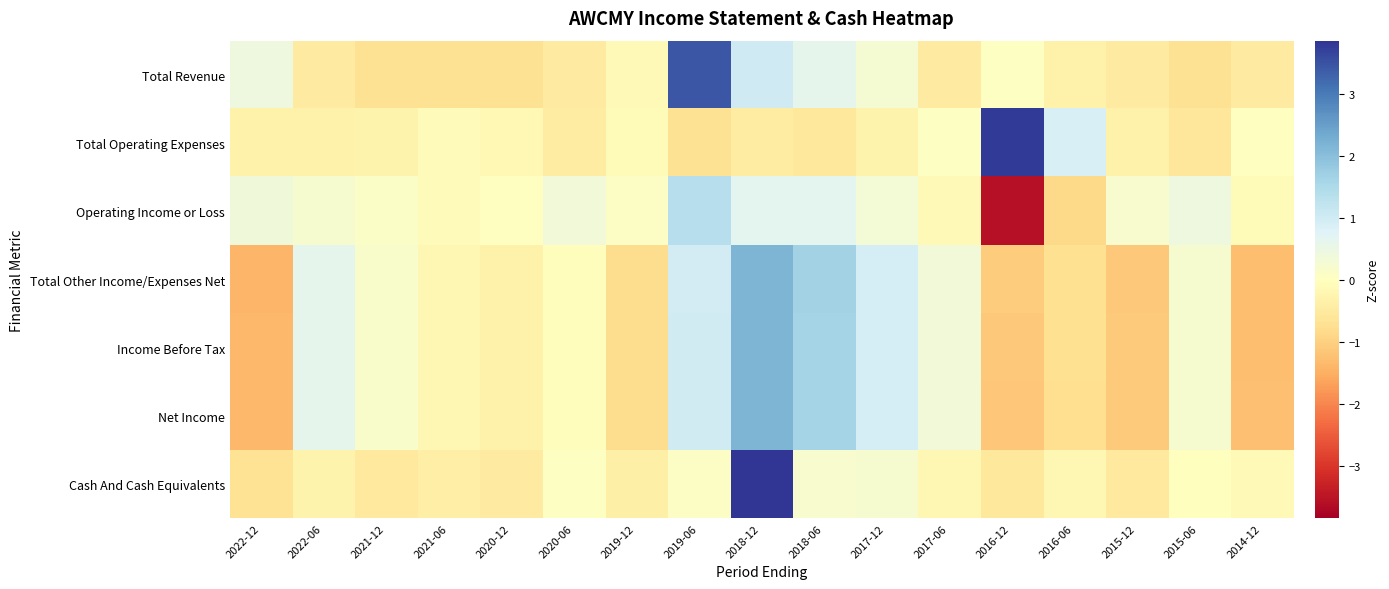

At 2017-12, list the series in order from smallest to largest.

Total Operating Expenses, Cash And Cash Equivalents, Total Revenue, Operating Income or Loss, Income Before Tax, Net Income, Total Other Income/Expenses Net